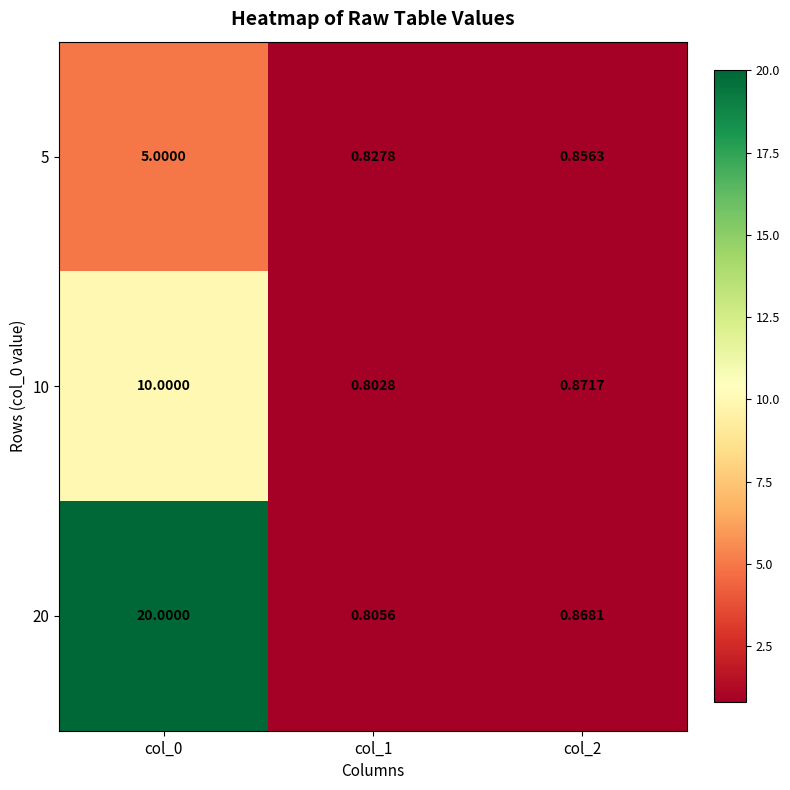

Is the value of 10 at col_2 greater than the value of 20 at col_2?

Yes